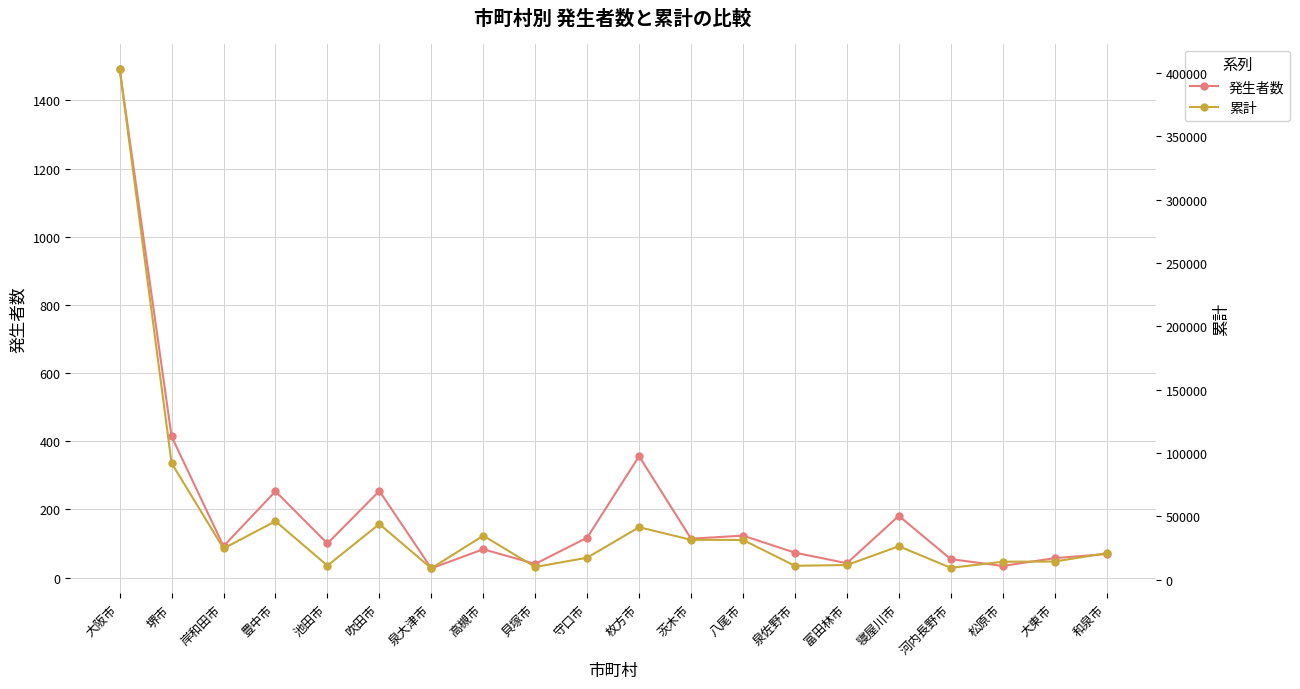

Reading left to right, what are all the values shown in this chart?

発生者数: 大阪市=1493	堺市=414	岸和田市=92	豊中市=253	池田市=100	吹田市=254	泉大津市=27	高槻市=83	貝塚市=40	守口市=117	枚方市=356	茨木市=114	八尾市=123	泉佐野市=73	富田林市=42	寝屋川市=181	河内長野市=54	松原市=34	大東市=57	和泉市=69
累計: 大阪市=403514	堺市=92079	岸和田市=24691	豊中市=46207	池田市=11147	吹田市=43998	泉大津市=8999	高槻市=34783	貝塚市=10081	守口市=17408	枚方市=41470	茨木市=31543	八尾市=31431	泉佐野市=11011	富田林市=11624	寝屋川市=26443	河内長野市=9420	松原市=14217	大東市=14393	和泉市=20986